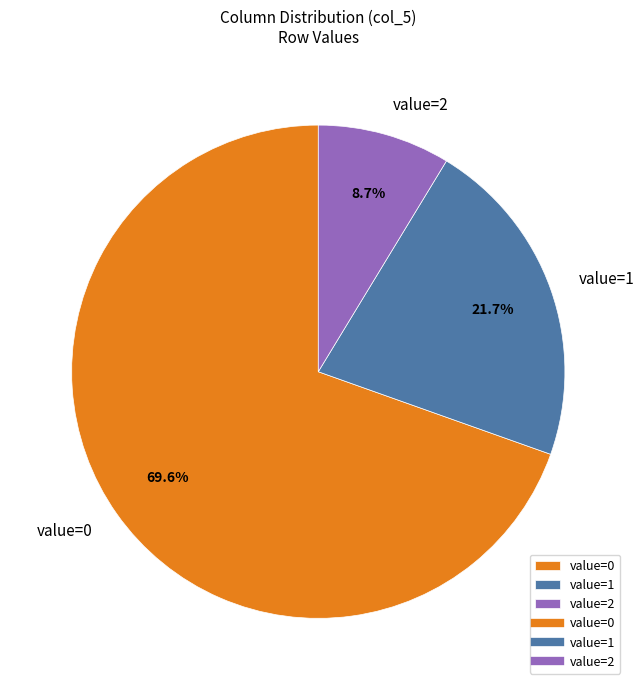

Count the number of slices in the pie.

3